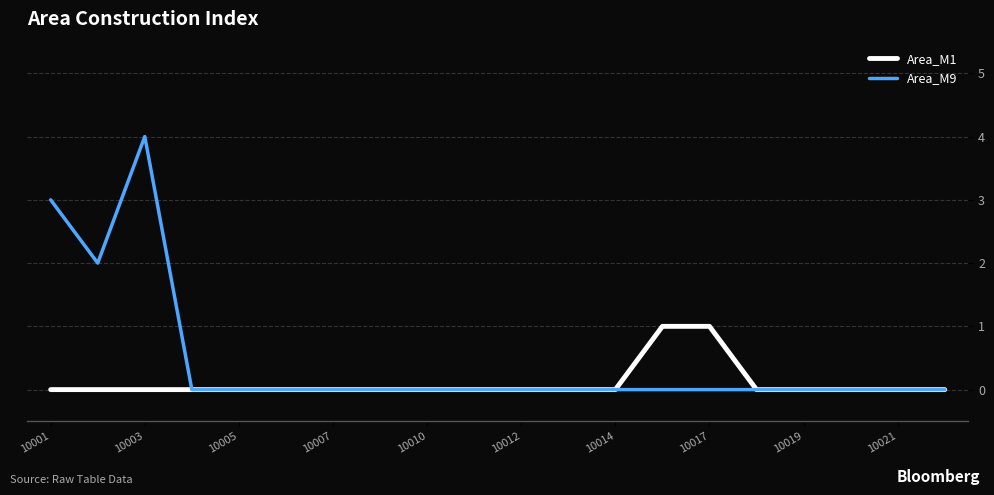

Which series has the largest total across all categories?

Area_M9